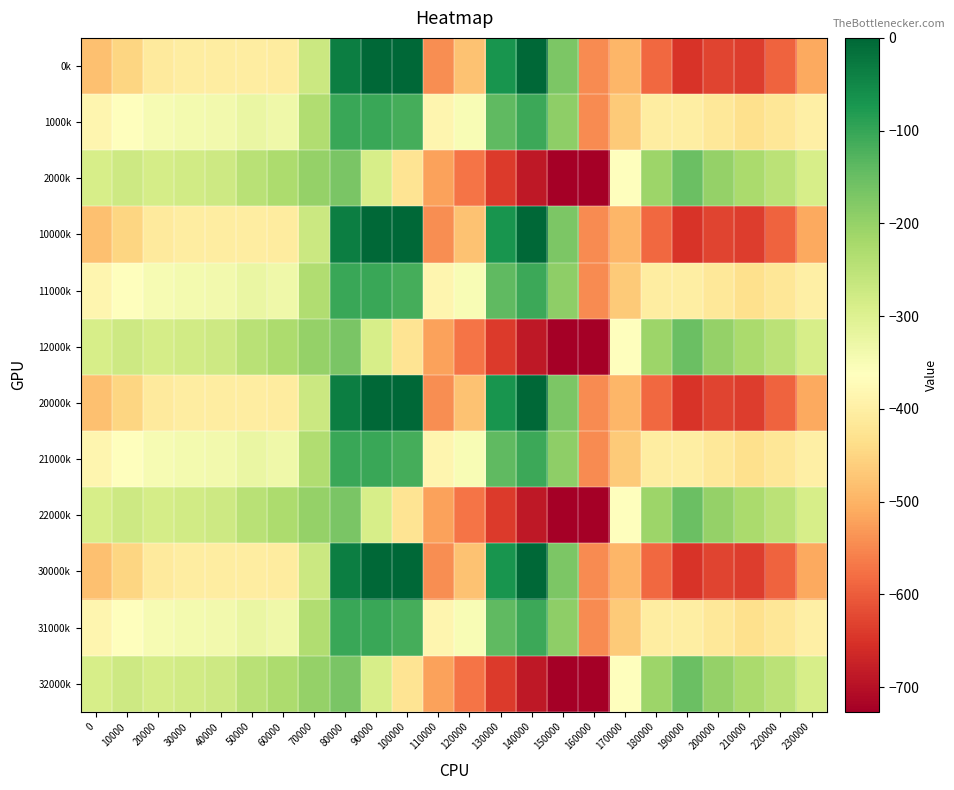

What is the total value across all series at 40000?

-4075.6